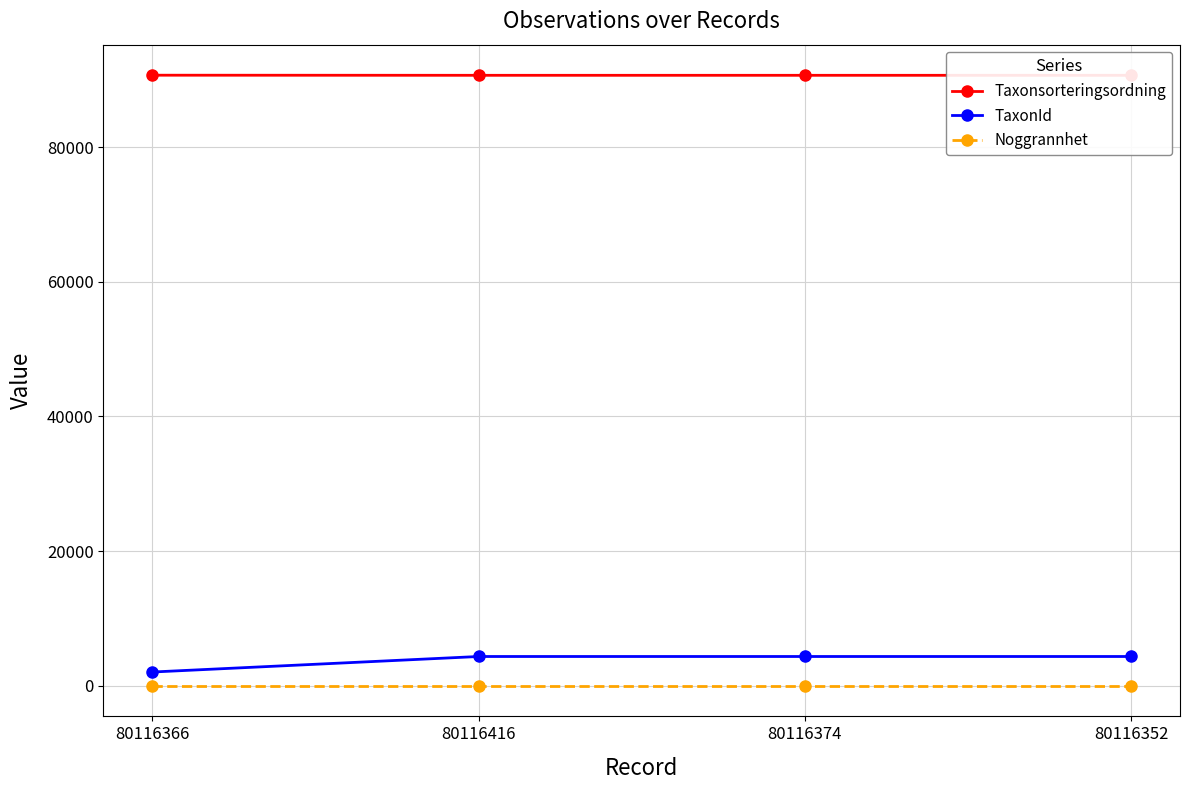

What is the label of the 2nd point from the left?

80116416